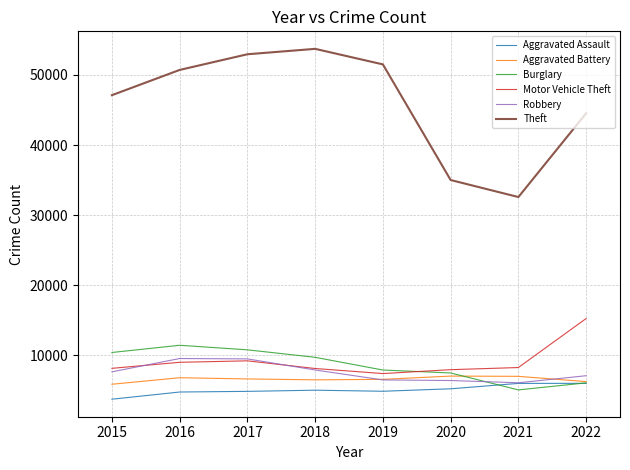

The value of Motor Vehicle Theft at 2020 is 2939. True or false?

False